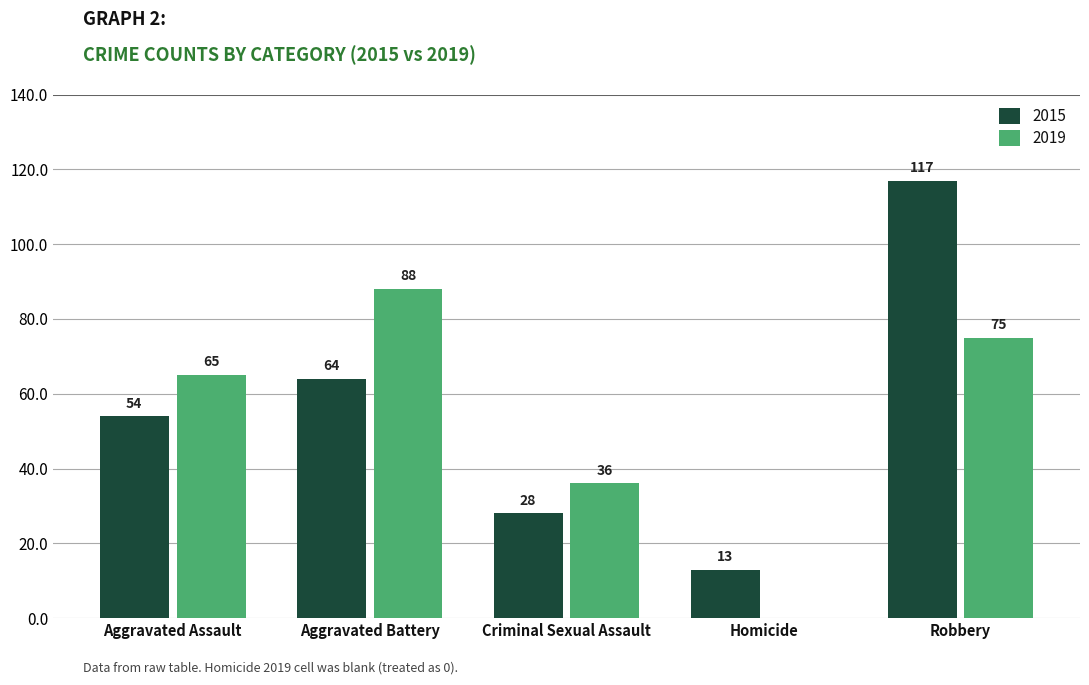

What is the sum of the 2015 values at Criminal Sexual Assault and Aggravated Assault?

82